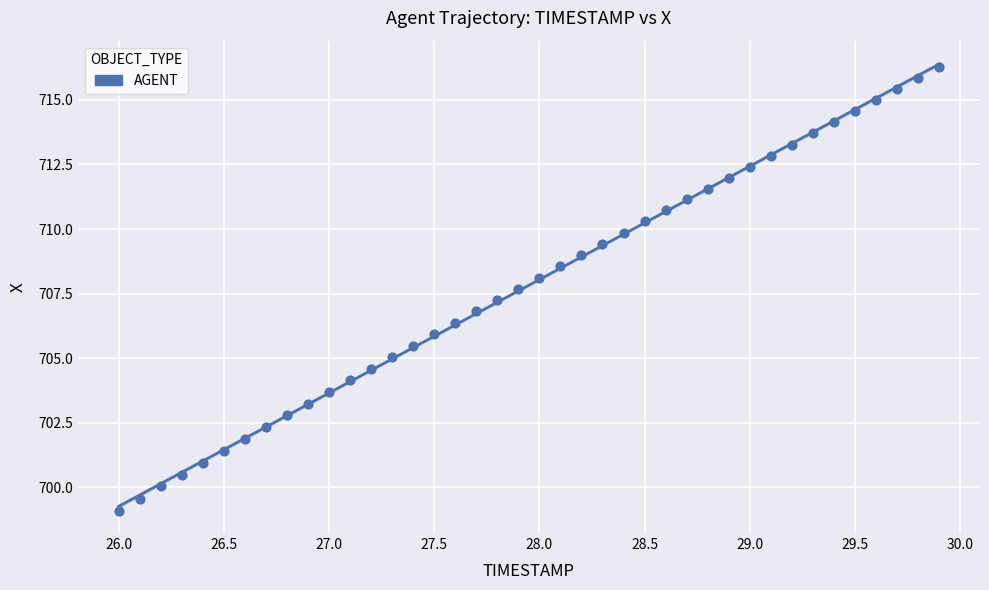

What is the range of X values (max minus min)?

3.9